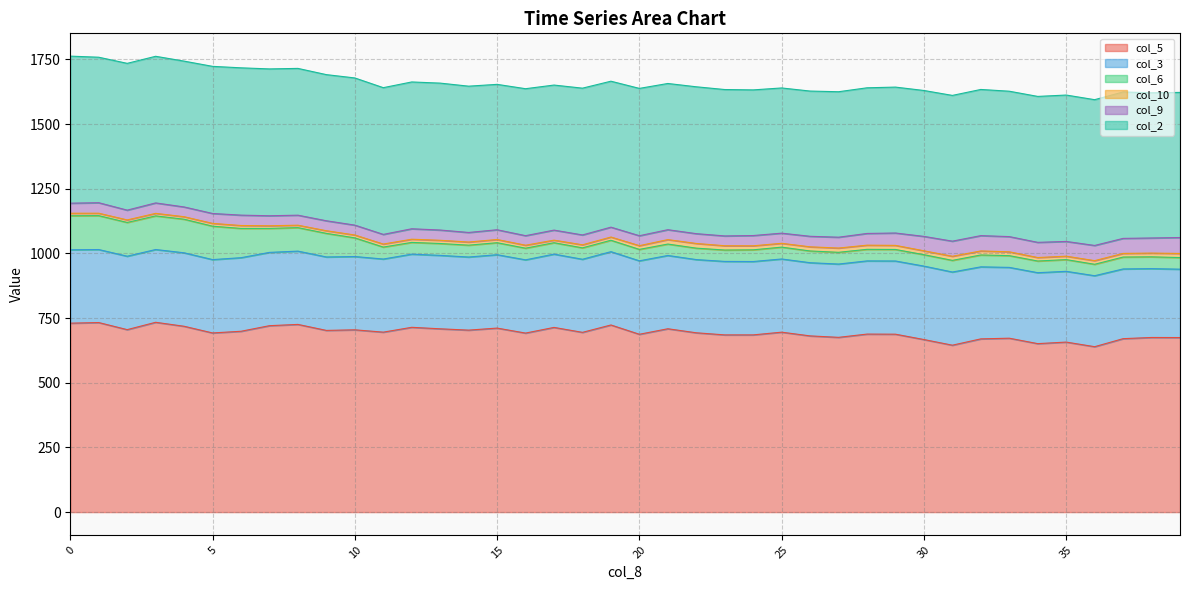

The col_3 series shows 283.3 at 9.9. True or false?

True